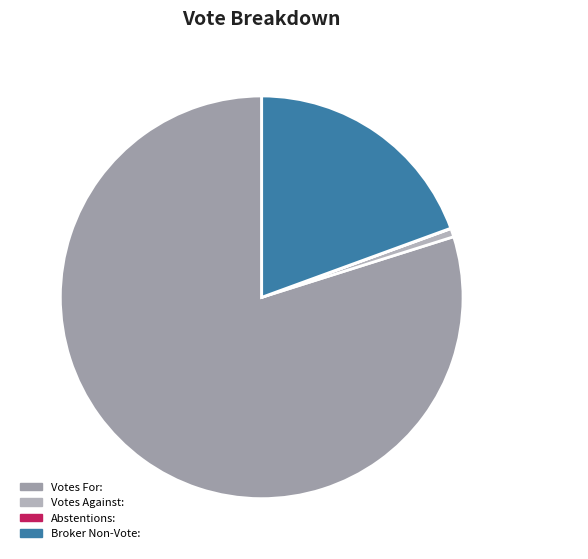

What portion of the pie excludes Votes Against:?

99.3%